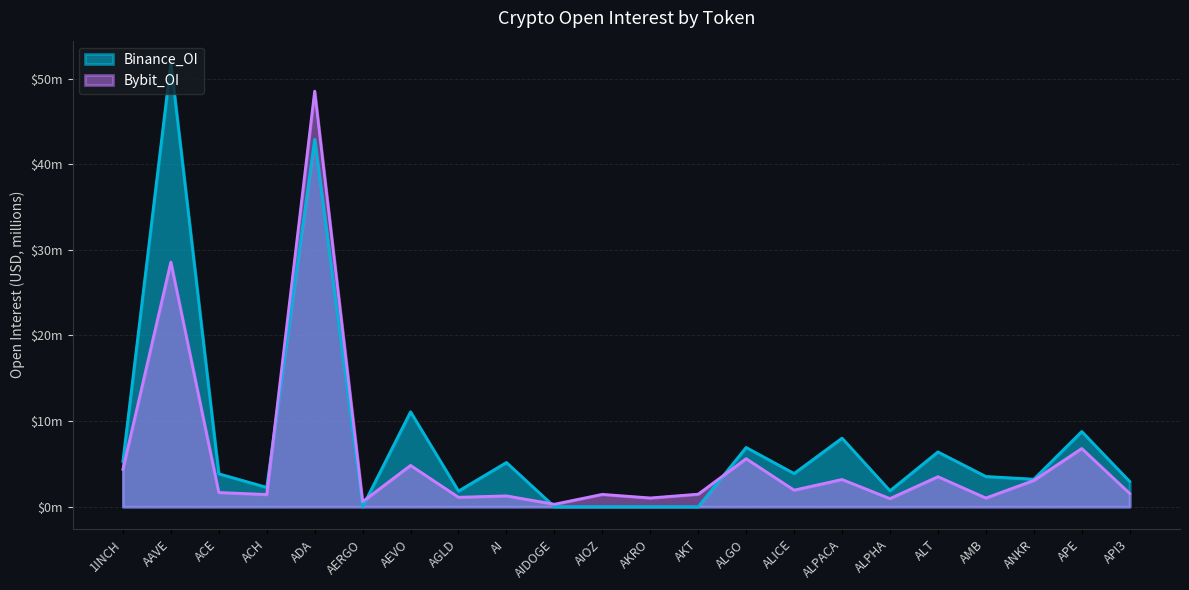

What is the total value across all series at AIOZ?

1.4